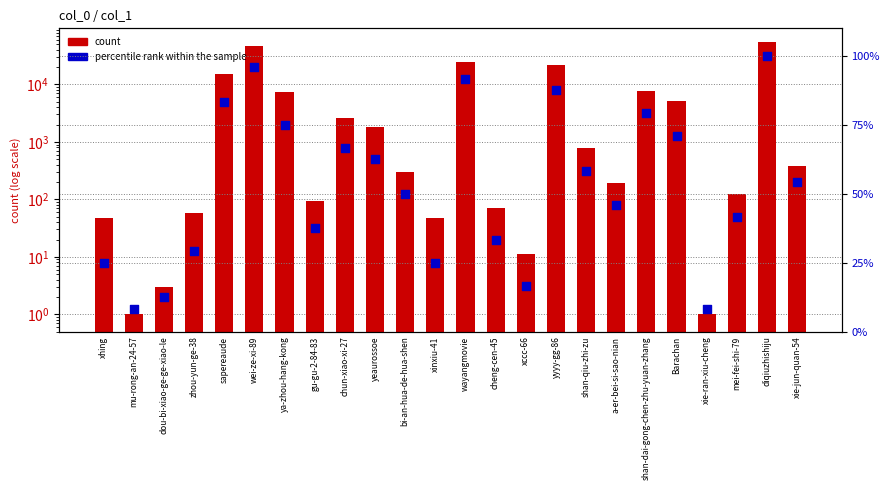

What is the total value across all series at sapereaude?

15409.3